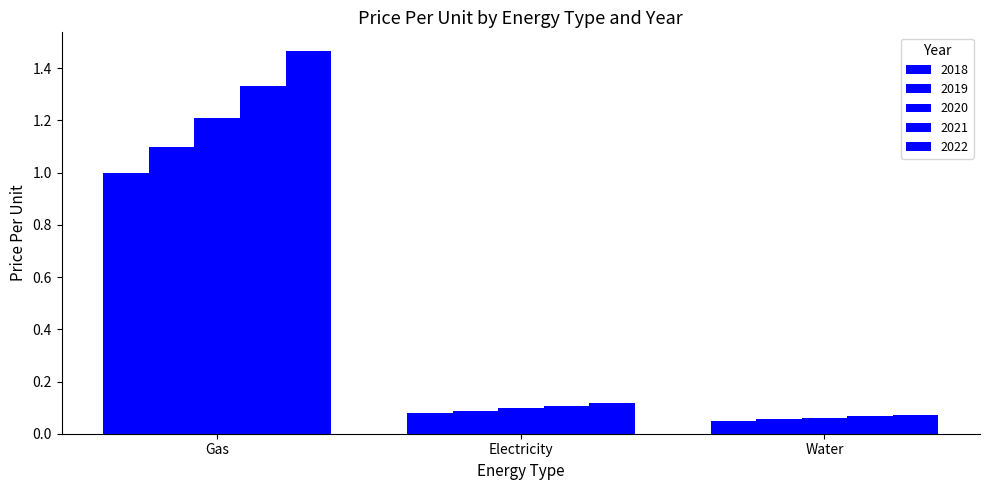

What is the value of the 2018 bar at the 3rd from the left?

0.1